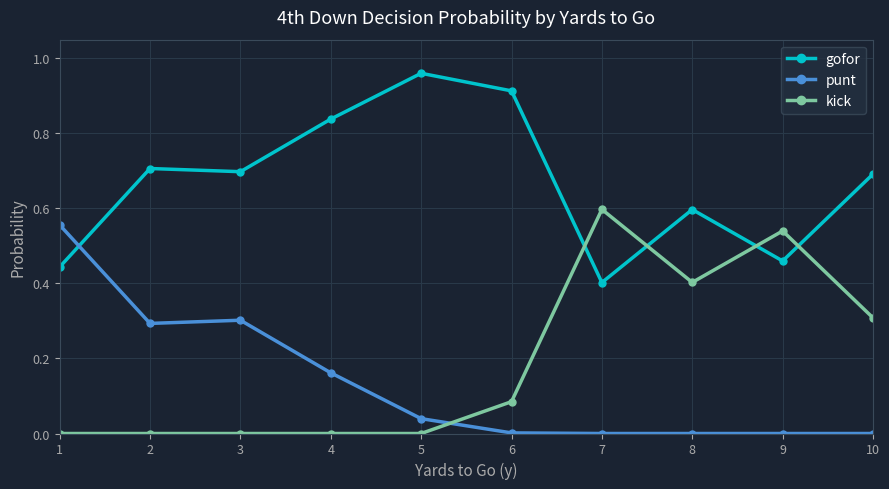

Read the gofor value at 10.

0.7